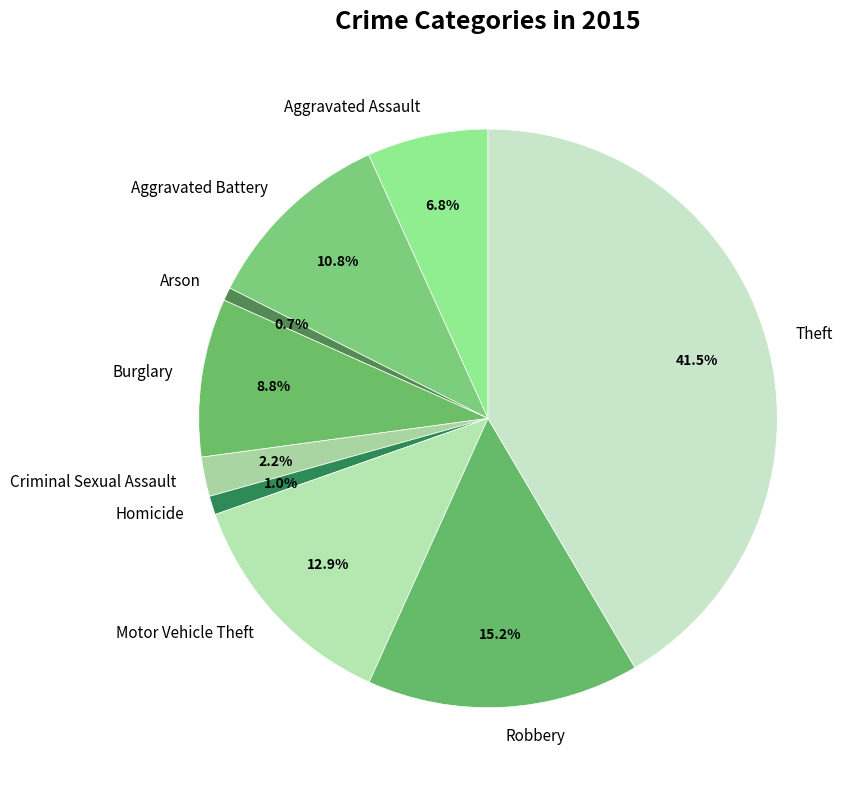

Does Criminal Sexual Assault represent more than half of the total?

No